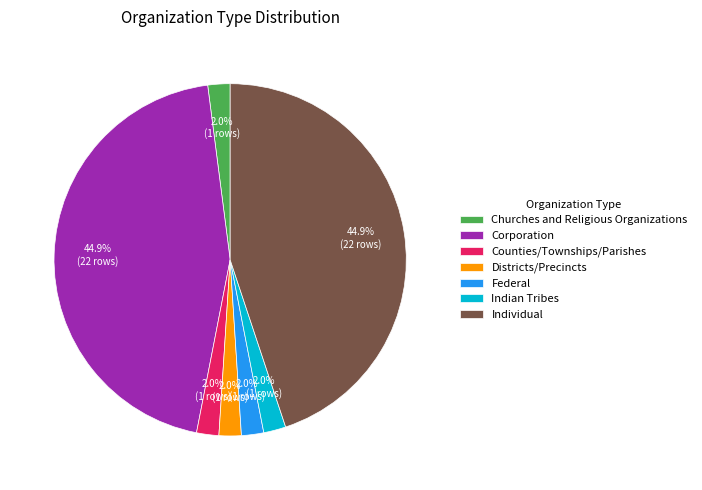

Approximately how many times larger is the value at Counties/Townships/Parishes compared to Districts/Precincts?

1.0